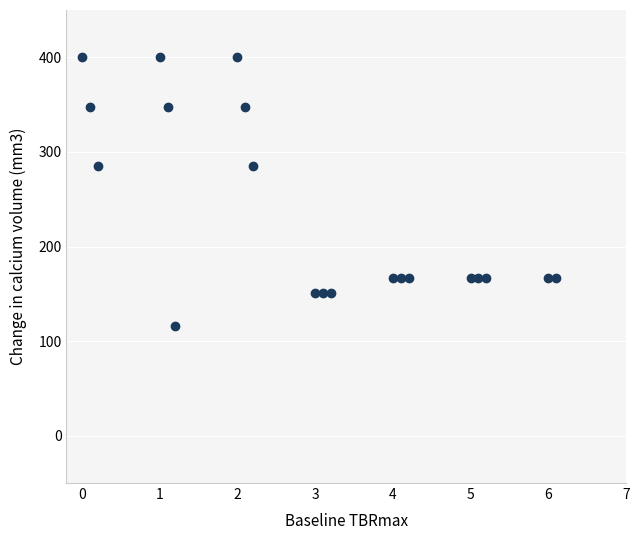

What is the range of X values (max minus min)?

6.1